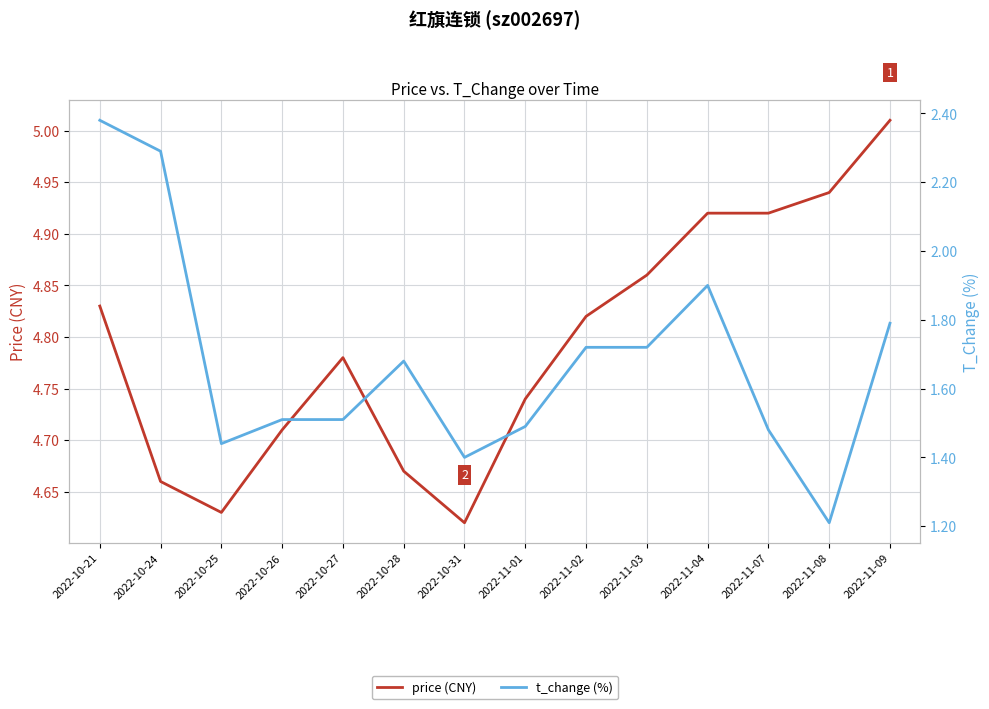

Reading left to right, what are all the values shown in this chart?

price (CNY): 4.8	4.7	4.6	4.7	4.8	4.7	4.6	4.7	4.8	4.9	4.9	4.9	4.9	5.0
t_change (%): 2.4	2.3	1.4	1.5	1.5	1.7	1.4	1.5	1.7	1.7	1.9	1.5	1.2	1.8